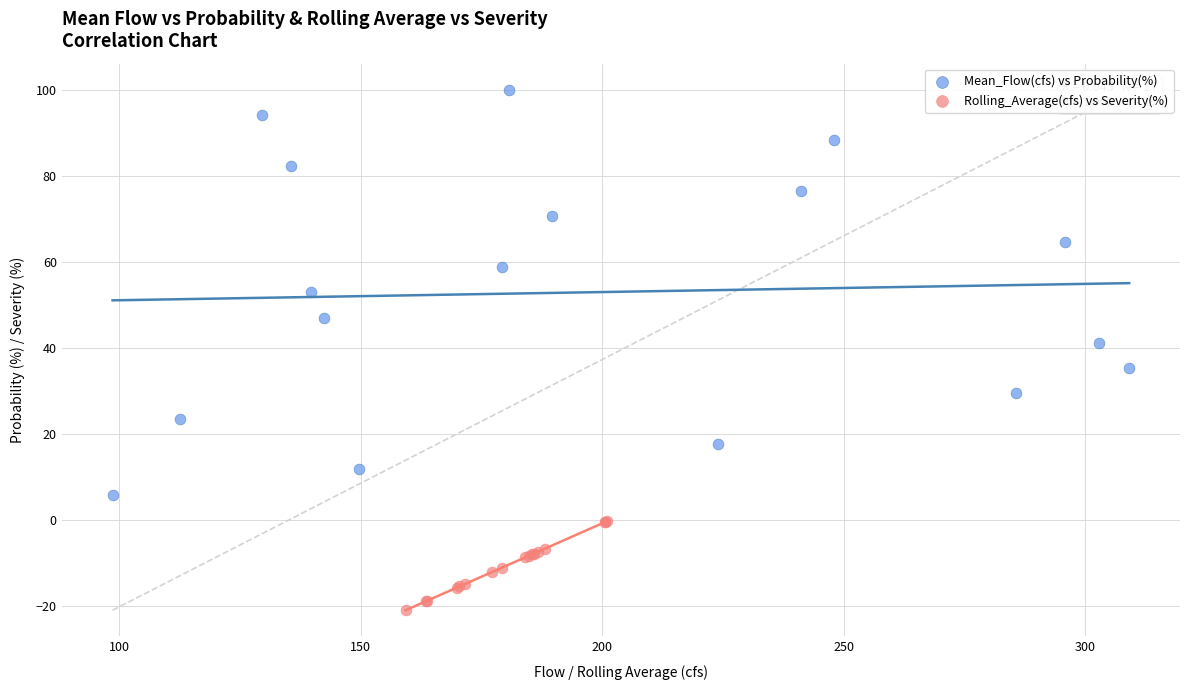

Which series contains the lowest Y value?

Rolling_Average(cfs) vs Severity(%)